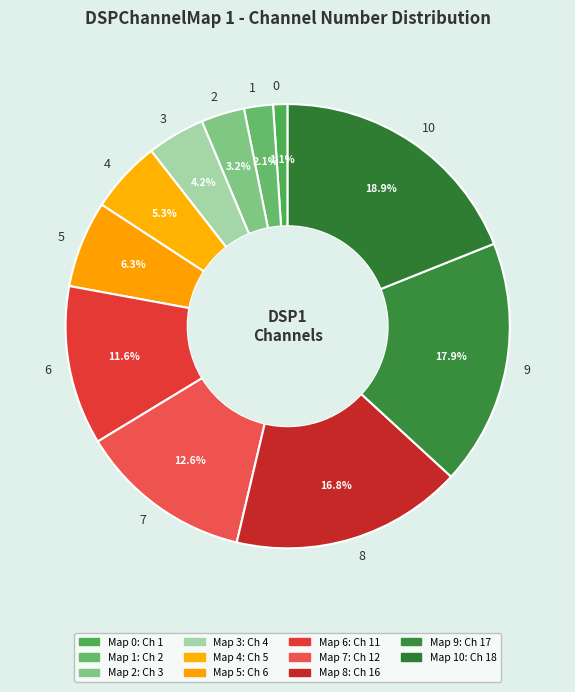

Does 8 represent more than half of the total?

No